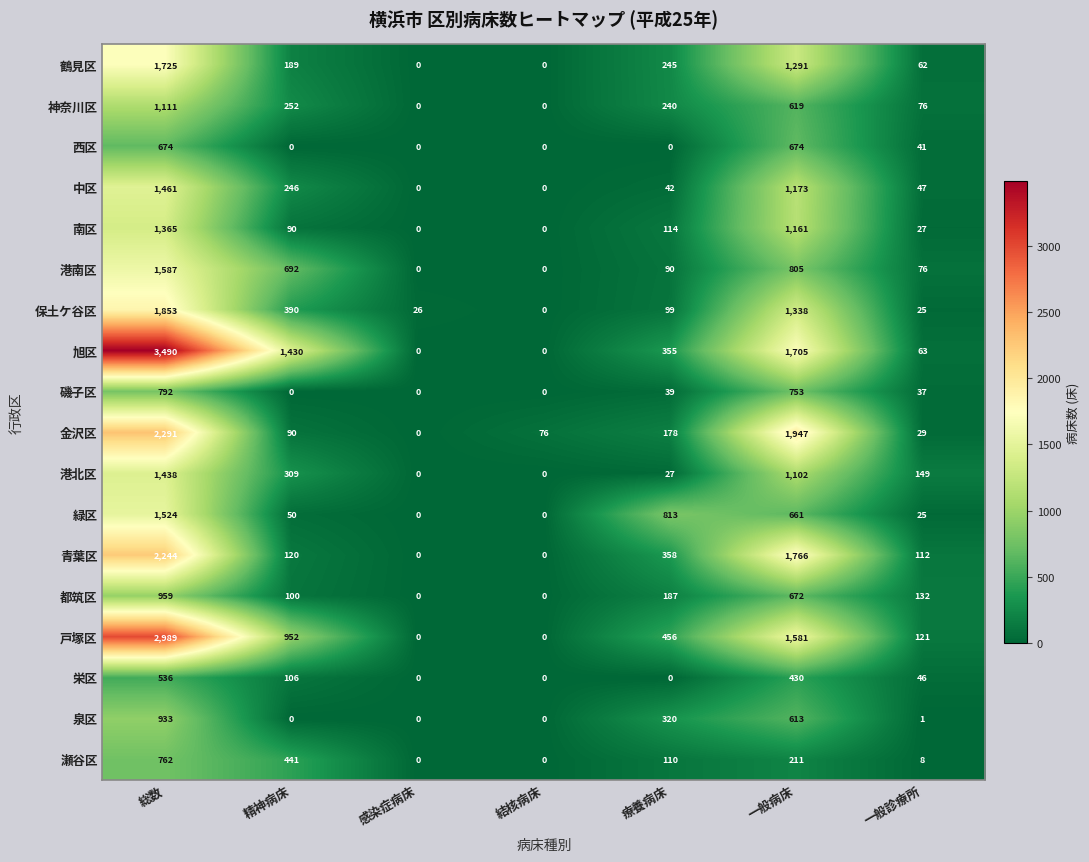

At which label is 磯子区 closest to 396?

療養病床